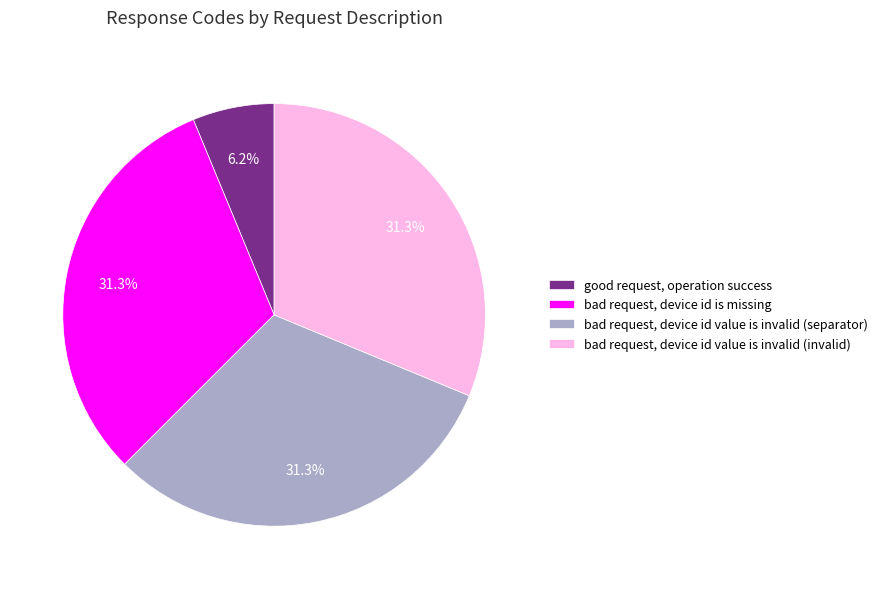

Is bad request, device id value is invalid (separator) the majority of the pie?

No